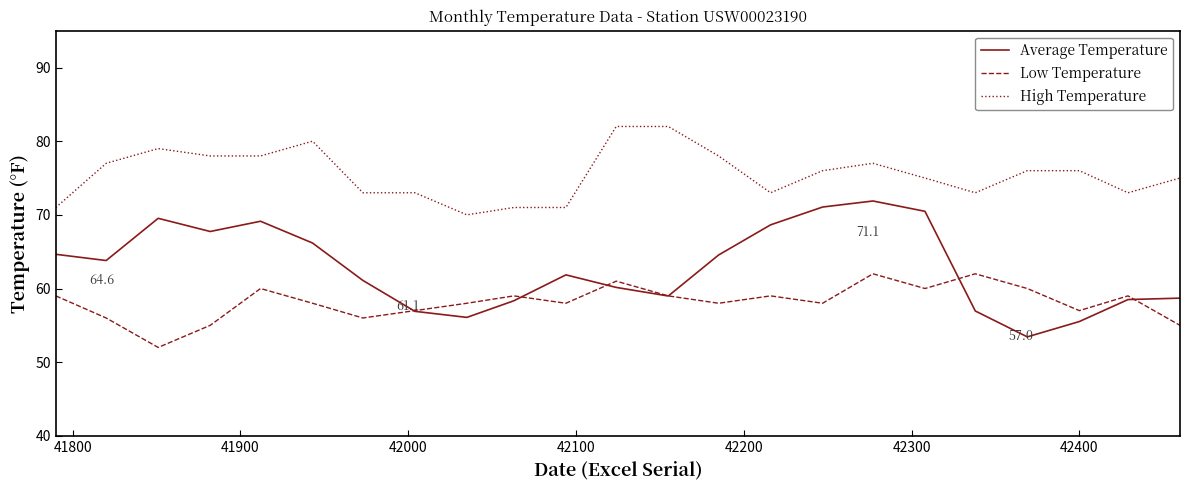

List the series in order of their peak value, highest first.

High Temperature, Average Temperature, Low Temperature